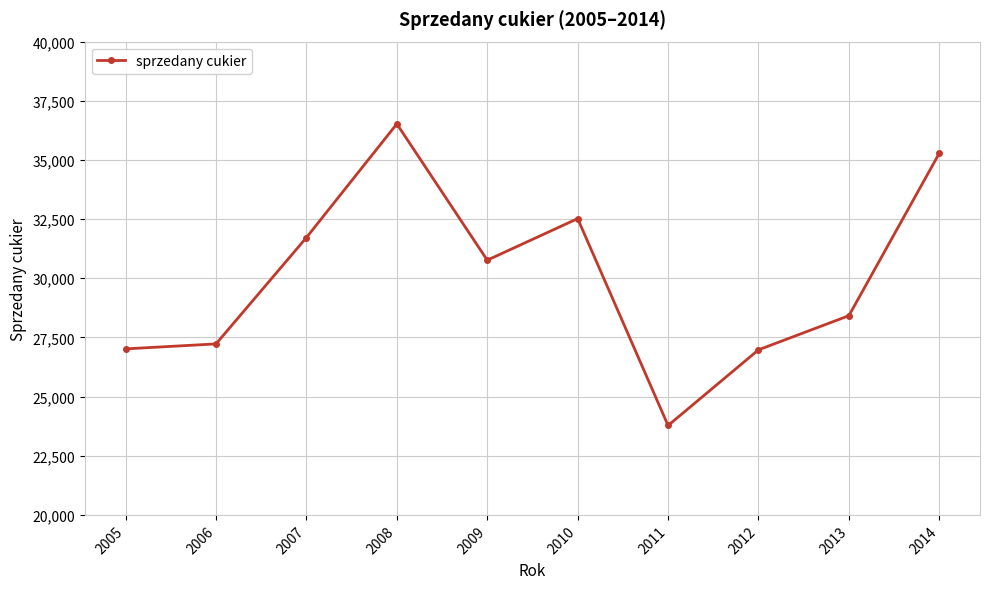

What is the minimum value shown in the chart?

23778